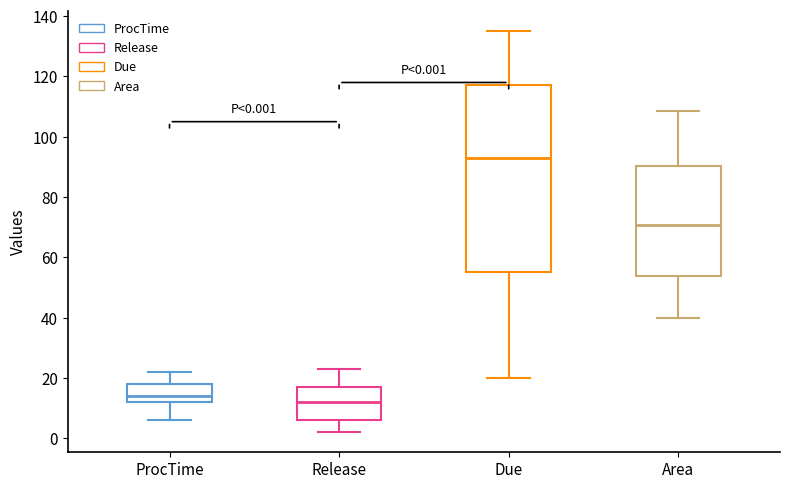

Comparing the boxes themselves (not the whiskers), which one is the tallest?

Due